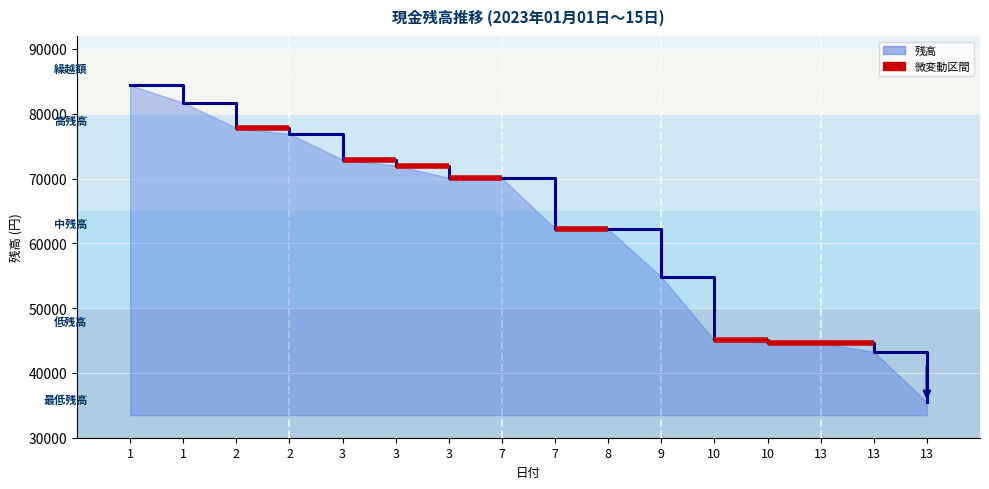

How many lines are shown in the chart?

1